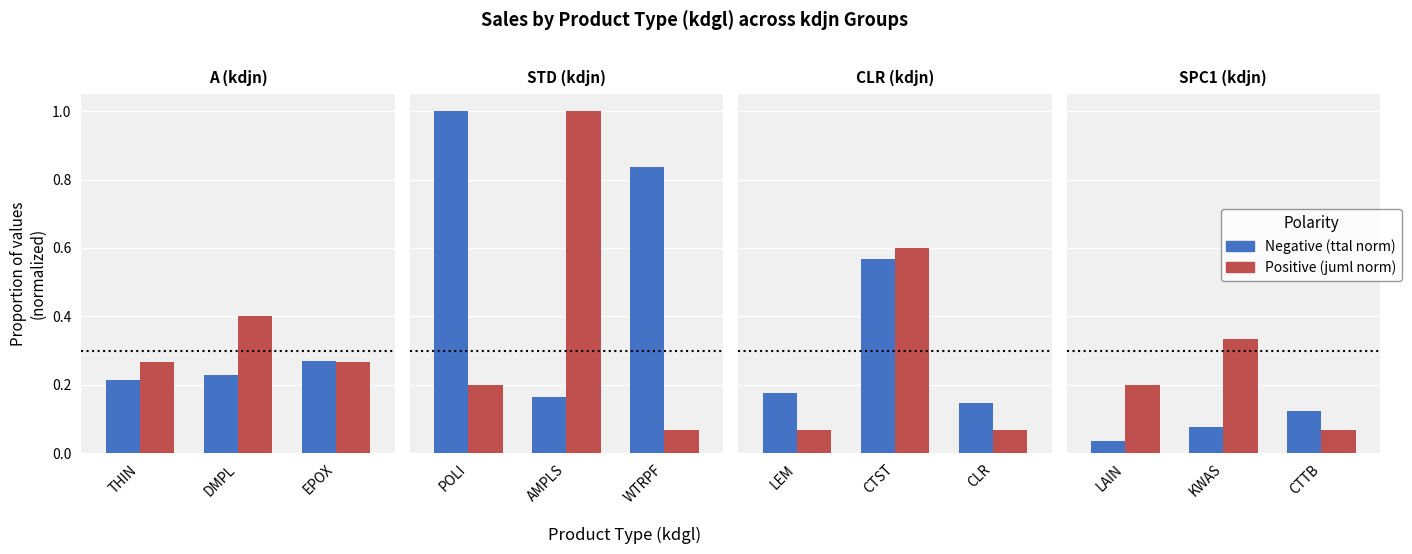

How many groups of bars are there?

3